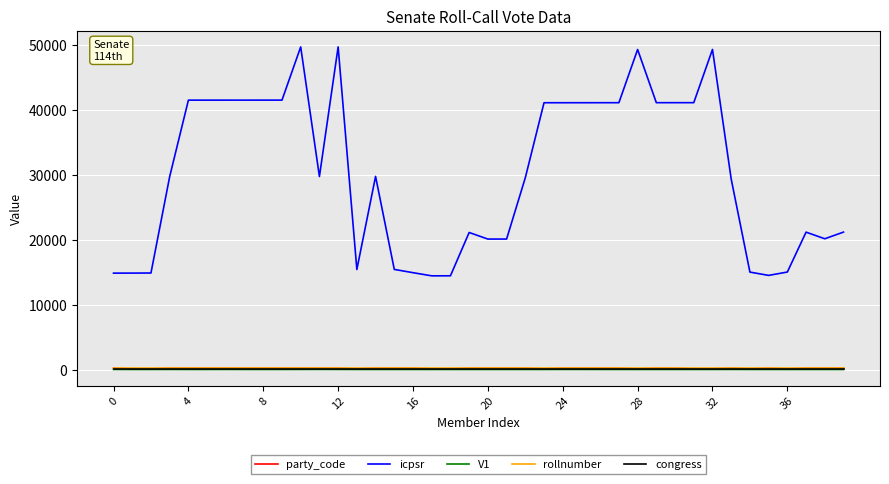

True or false: congress and icpsr intersect in this chart.

False